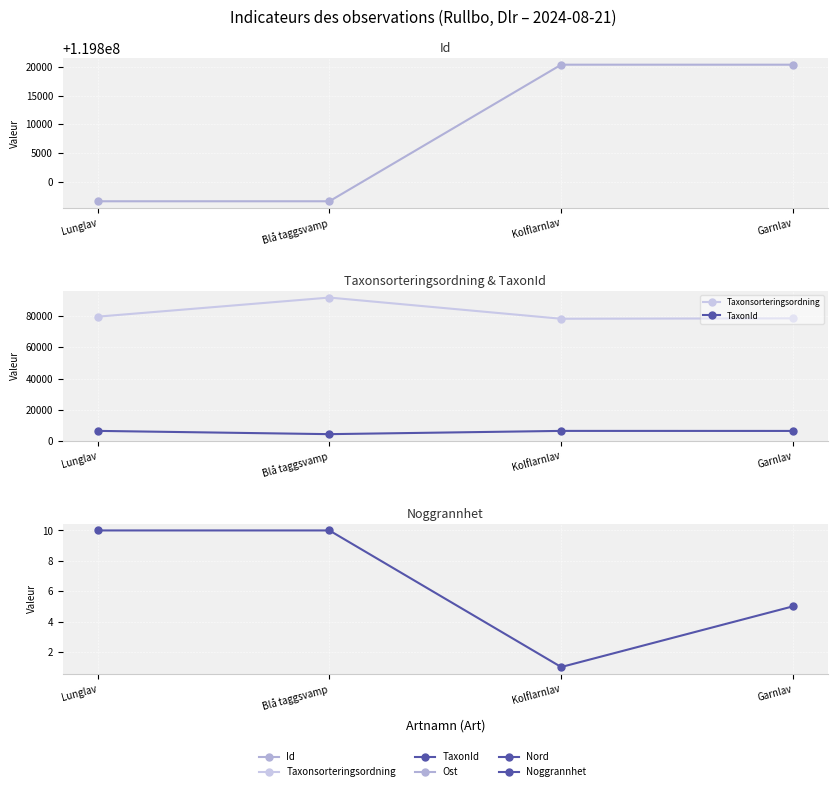

The Id series shows 79092860 at Kolflarnlav. True or false?

False